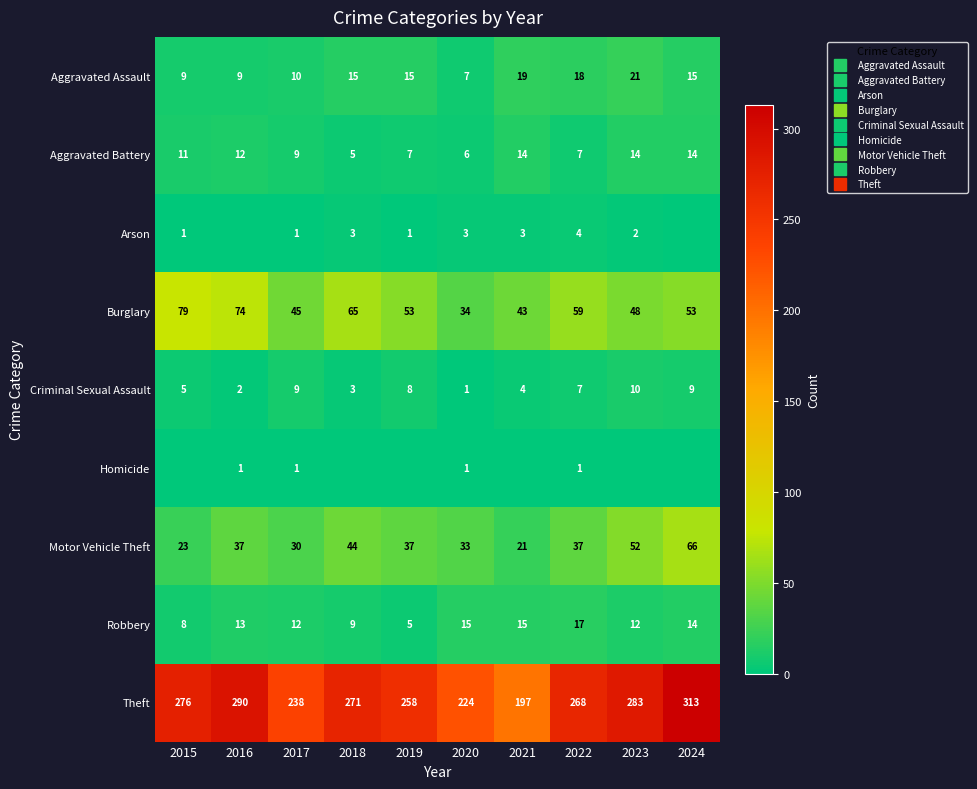

Rank the series at 2022 from highest to lowest value.

Theft, Burglary, Motor Vehicle Theft, Aggravated Assault, Robbery, Aggravated Battery, Criminal Sexual Assault, Arson, Homicide